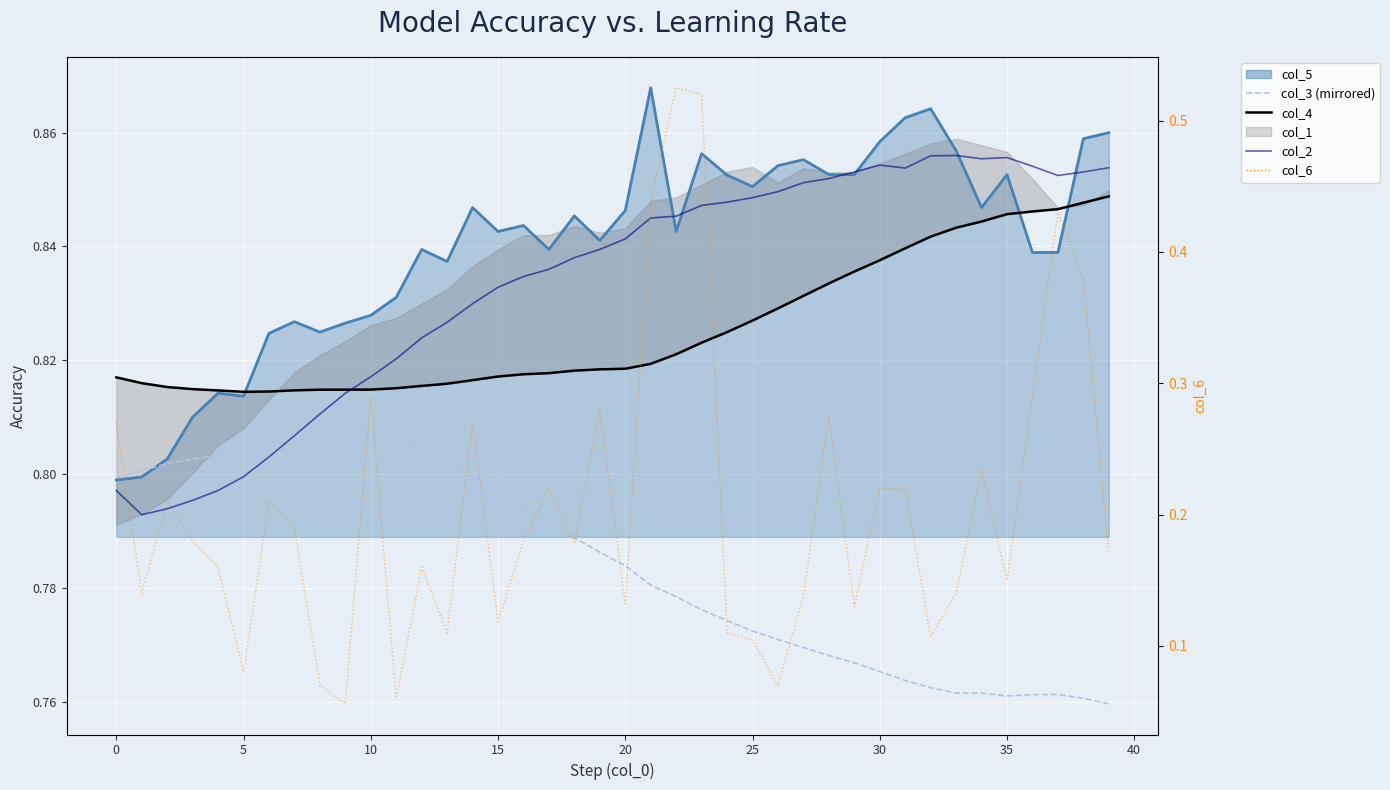

Which category has the highest value in the col_2 series?

33